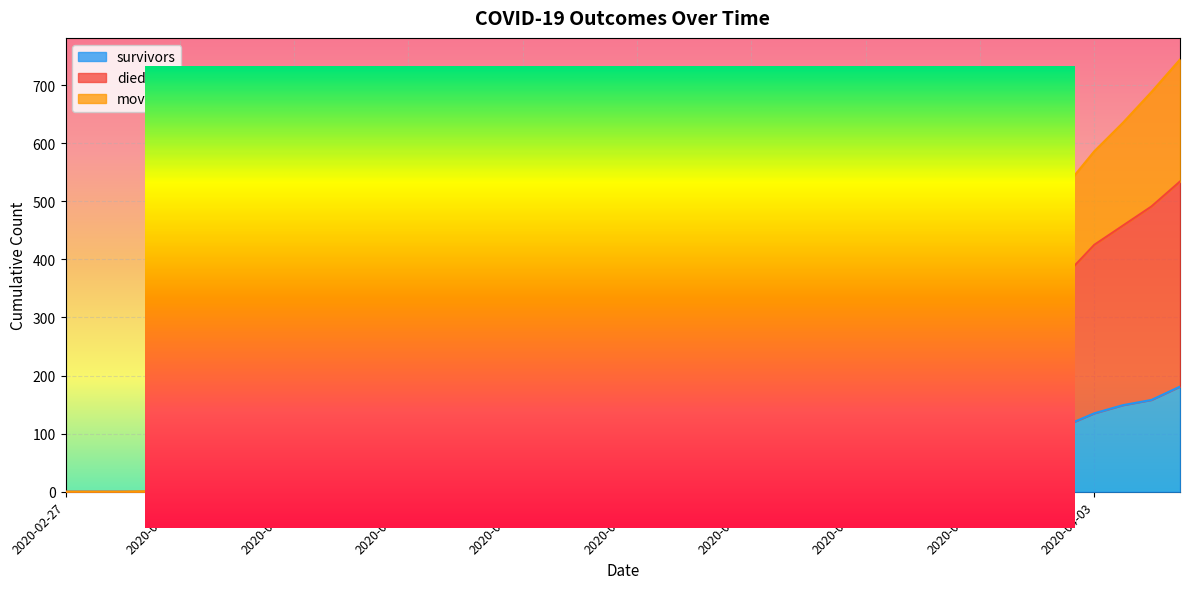

Is the value of died at 2020-03-26 greater than the value of survivors at 2020-03-16?

Yes